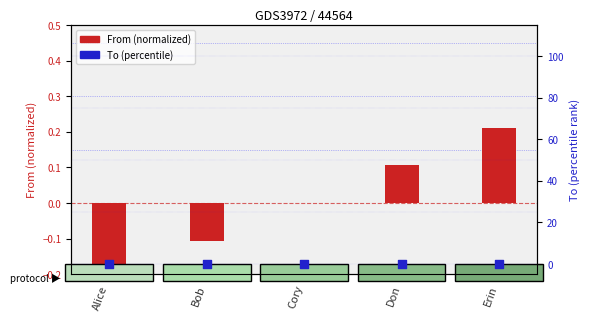

Which series reaches the maximum Y coordinate?

From (normalized)